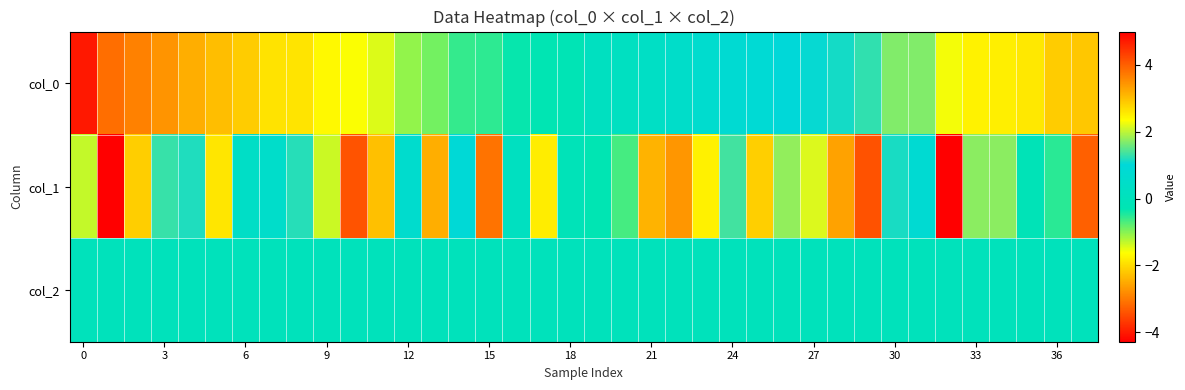

At how many categories does at least one series exceed -3?

38